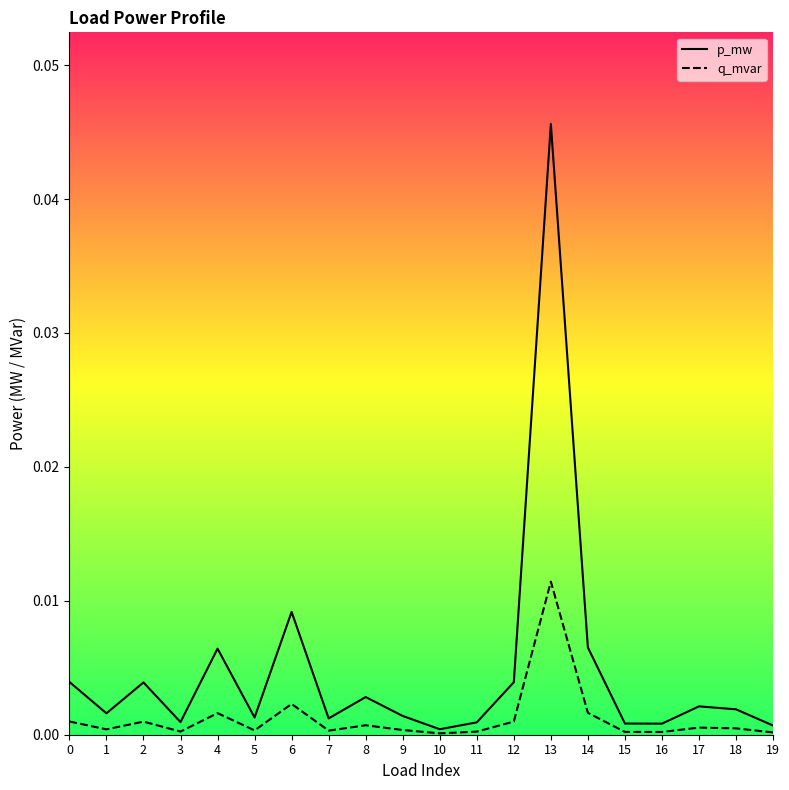

Count the number of data series in this chart.

2